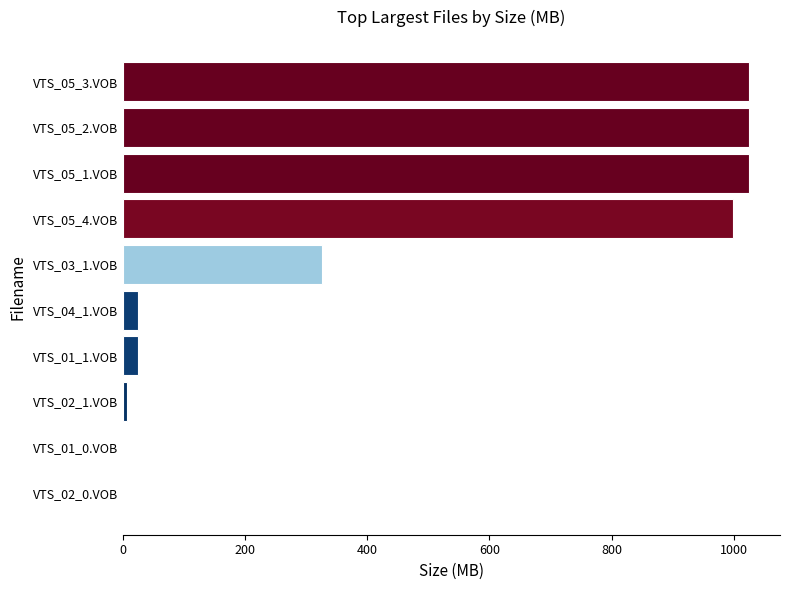

Are the bars horizontal?

Yes